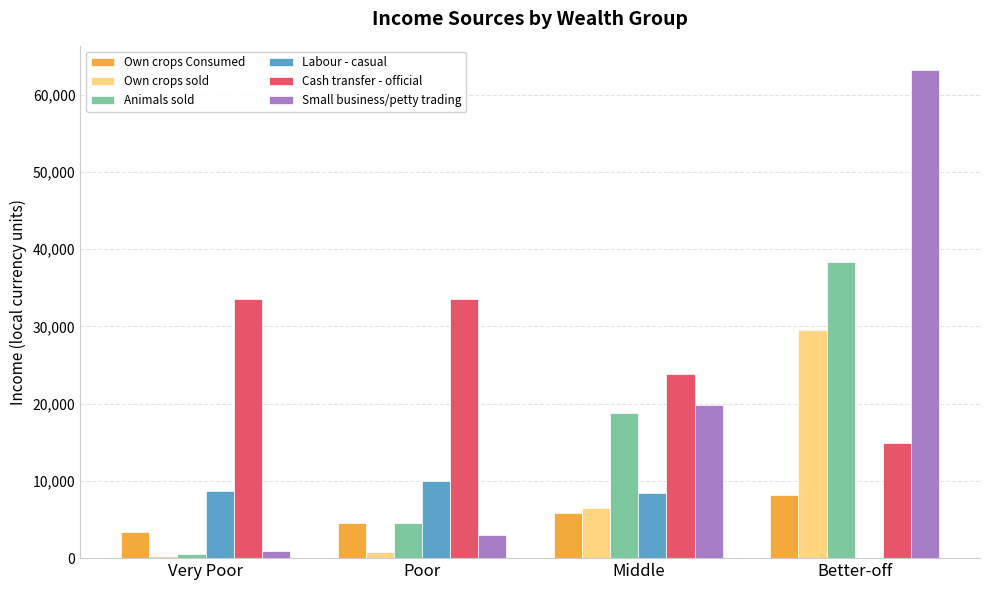

What is the greatest value displayed?

63180.6